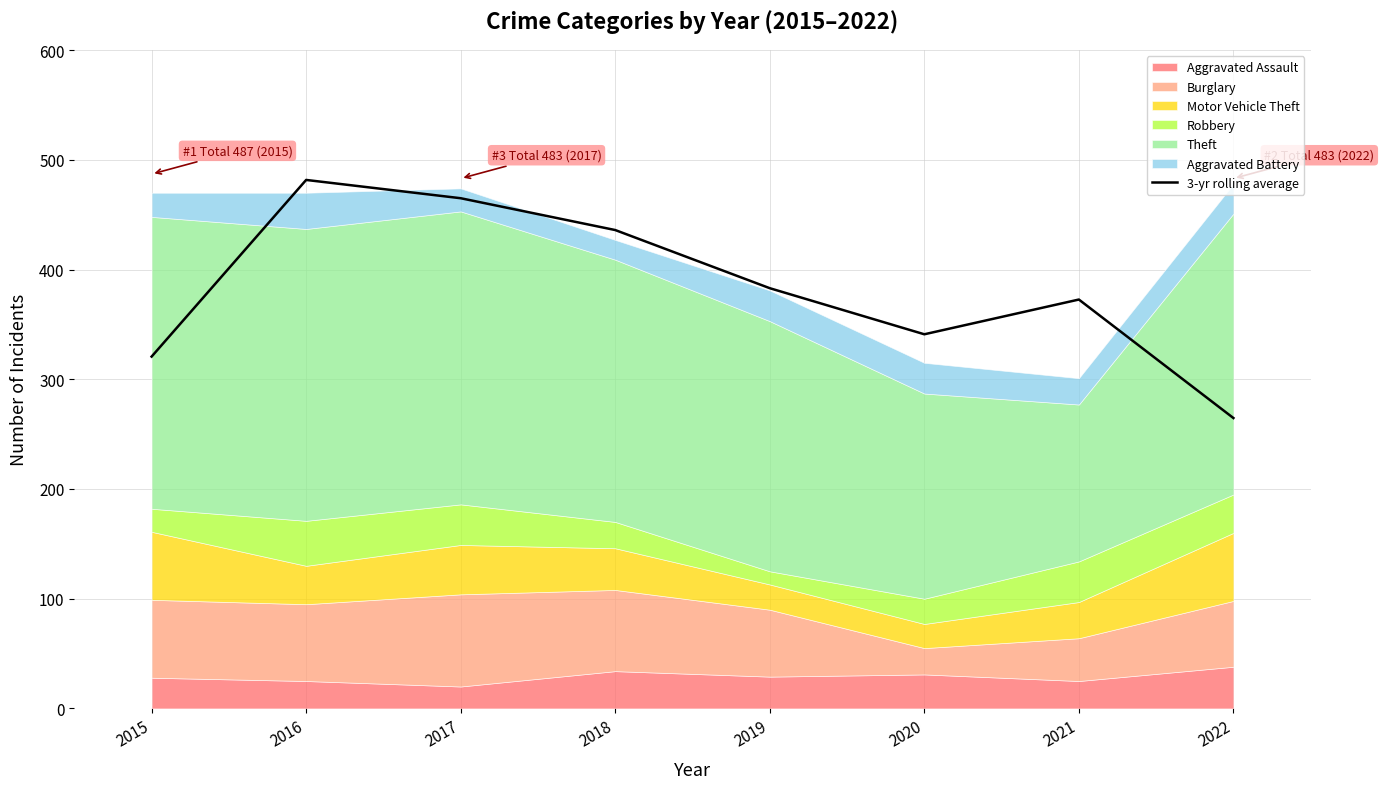

Reading left to right, extract all data points from this chart.

2015=320.7	2016=481.7	2017=465.0	2018=436.0	2019=383.0	2020=341.0	2021=372.7	2022=264.7